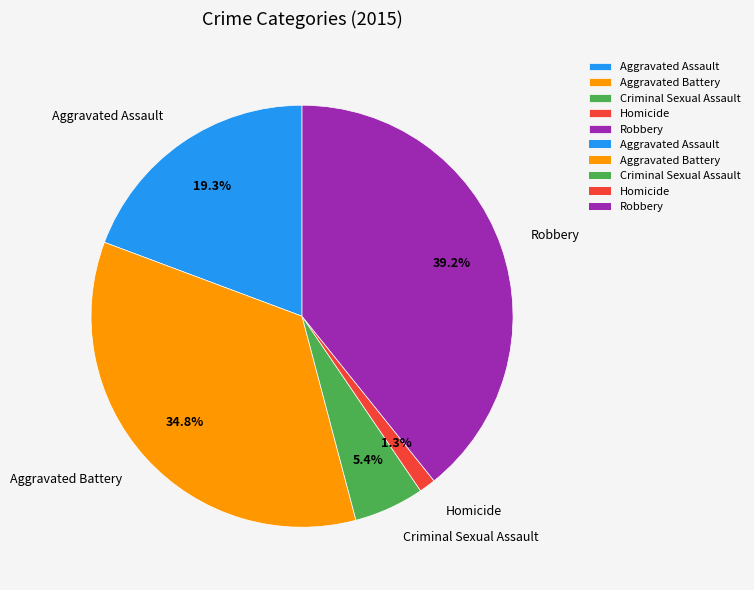

Which slice is the largest?

Robbery